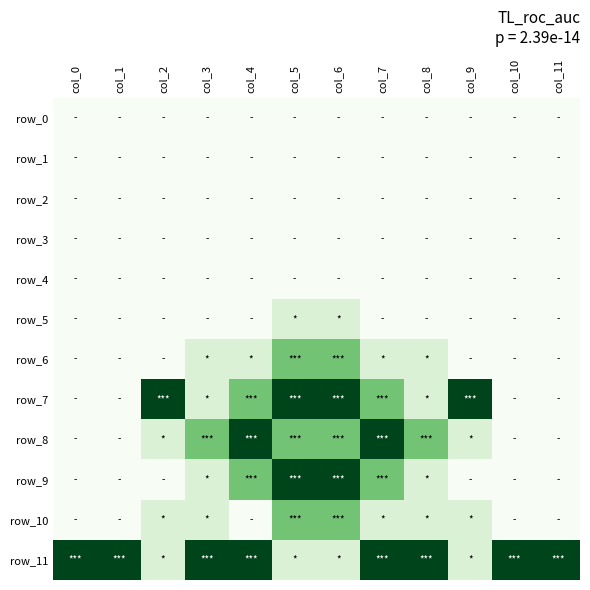

The value of row_8 at col_9 is 0. True or false?

False